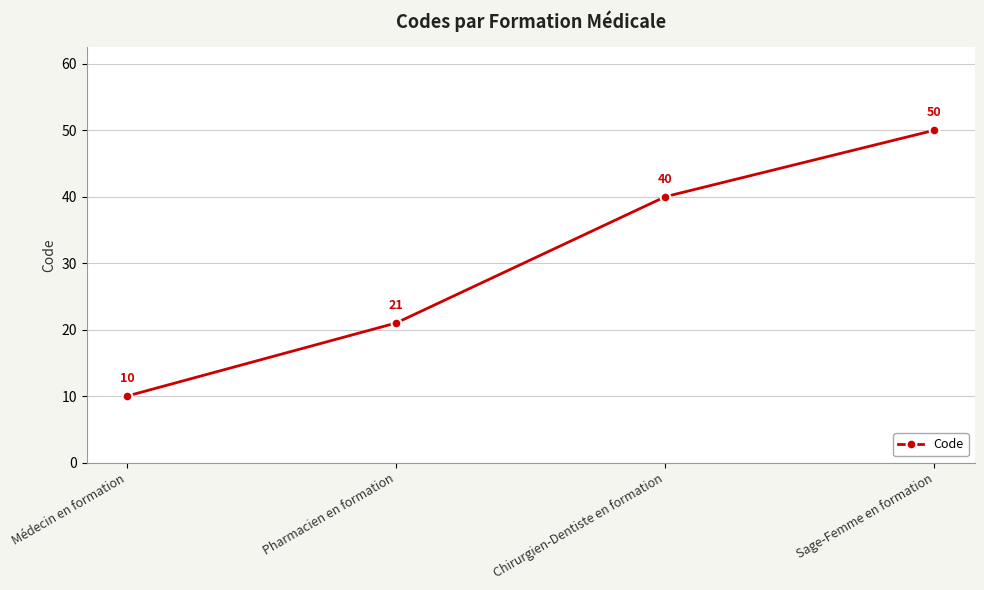

What is the sum of all values?

121